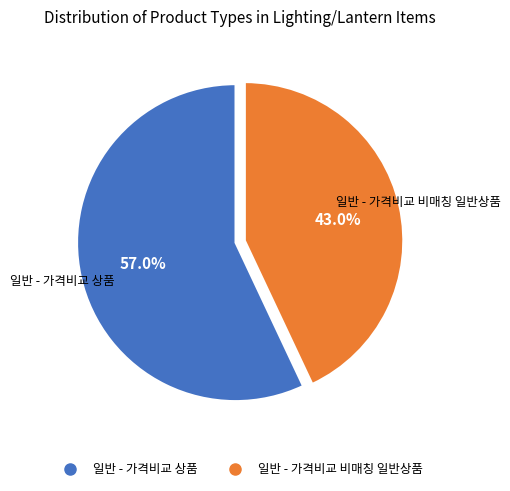

Count the number of slices in the pie.

2